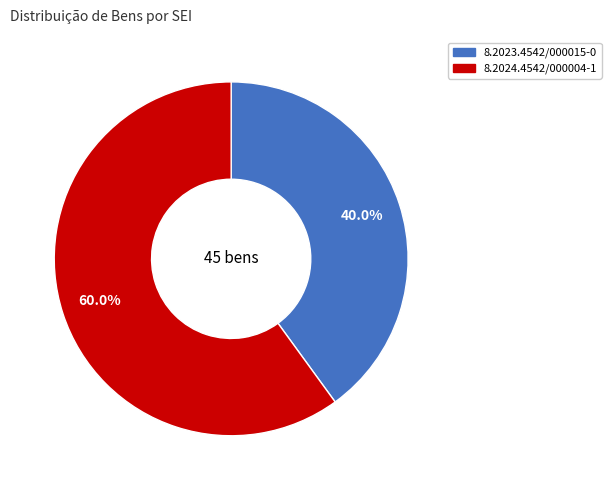

Count the number of slices in the pie.

2